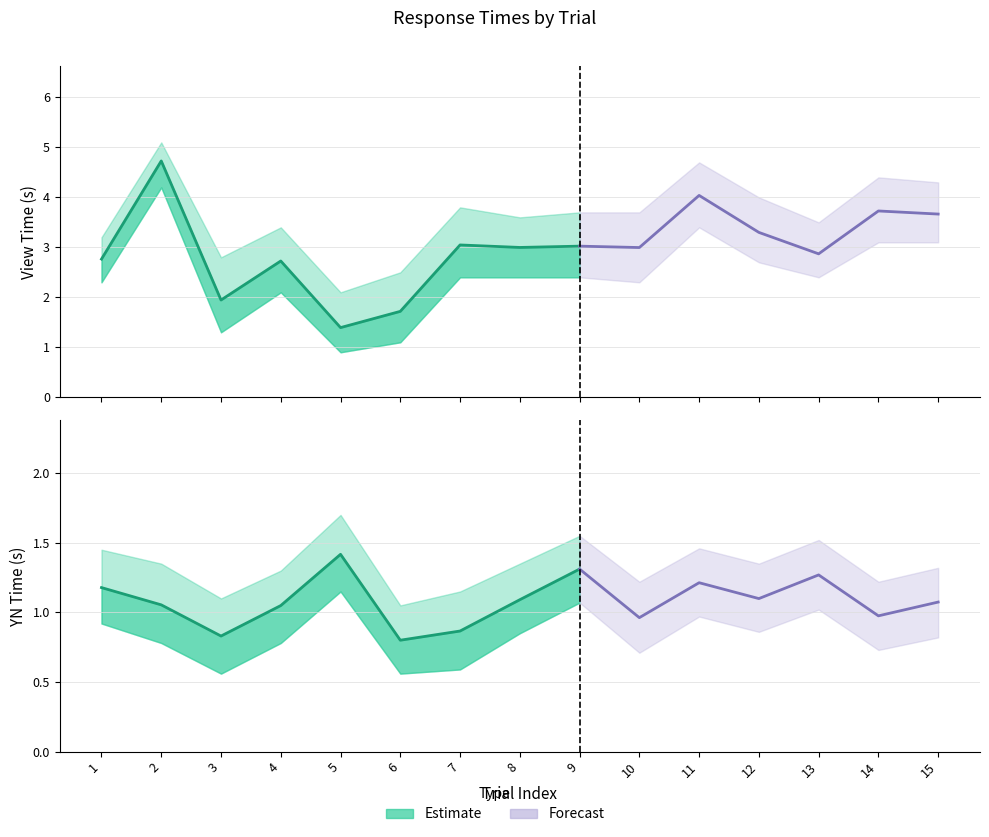

The value of YNTime at 4 is 1.0. True or false?

True